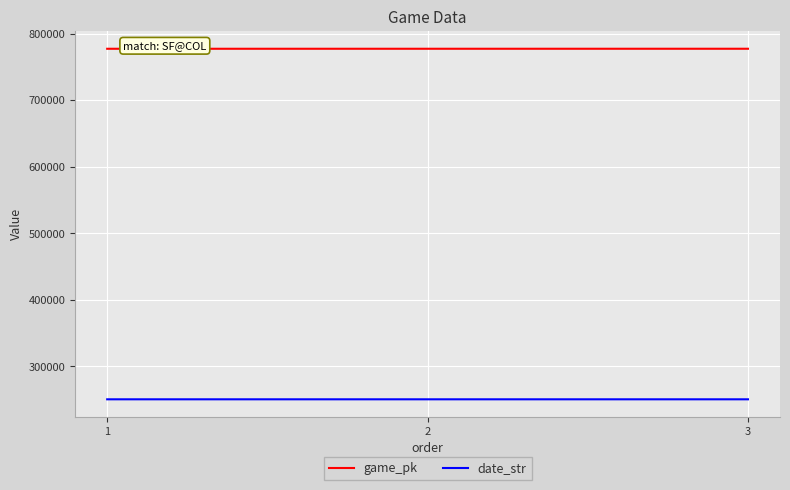

How many date_str values are between 250610 and 250612?

3